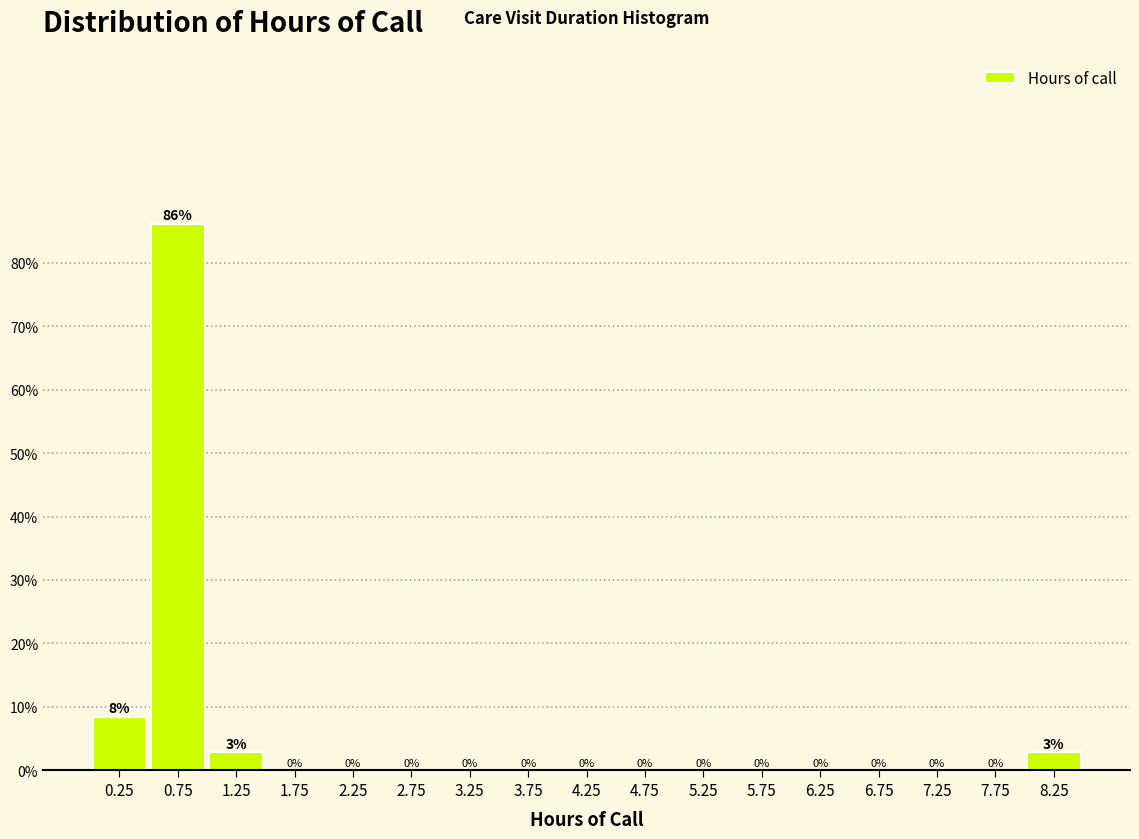

Which range on the x-axis has the tallest bar?

0.5 to 1.0